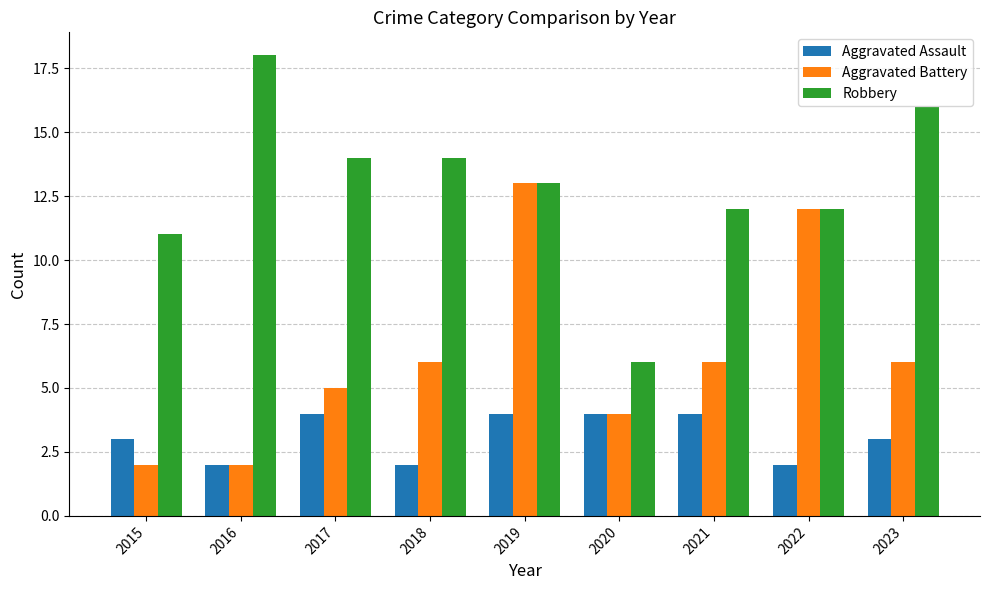

The value of Aggravated Assault at 2019 is 4. True or false?

True